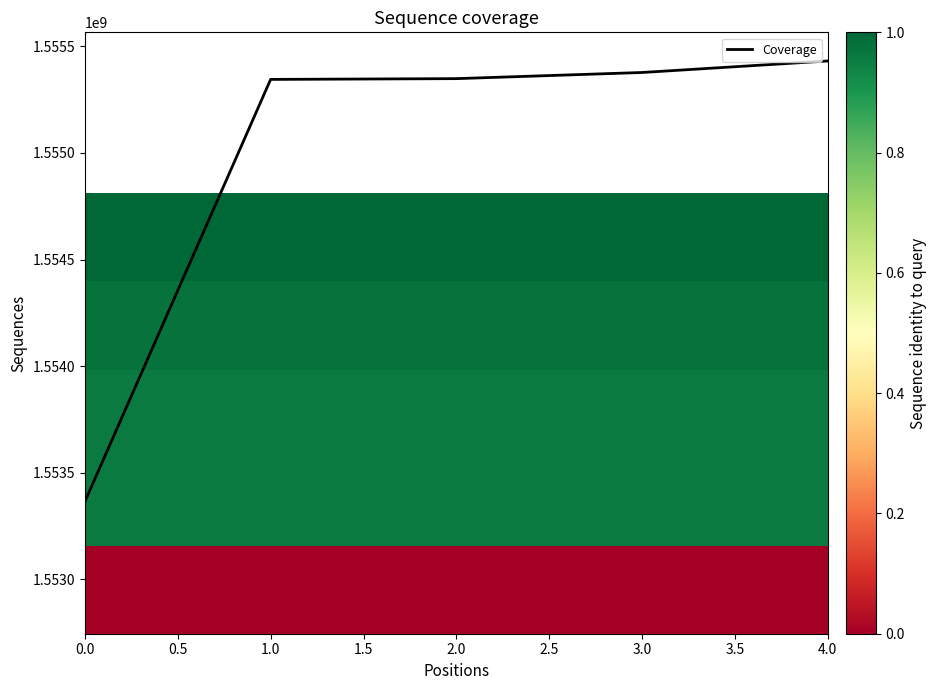

What is the total value across all series at 2.0?

1555348033.4